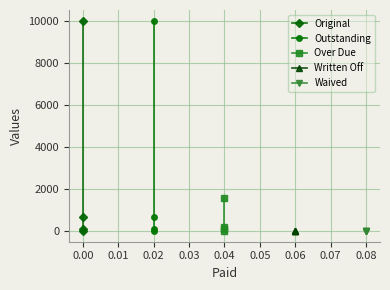

True or false: Written Off and Over Due cross at least once.

False